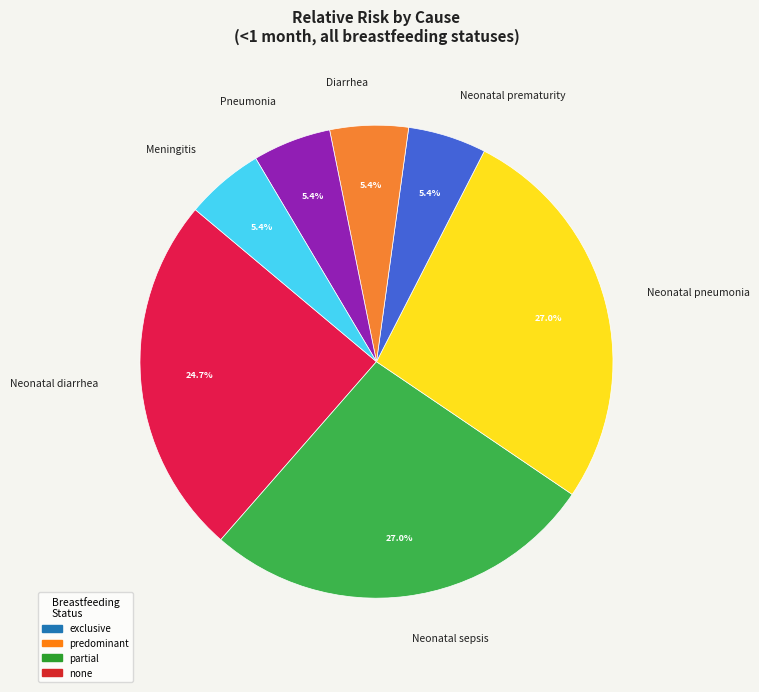

Between Diarrhea and Neonatal sepsis, which is larger?

Neonatal sepsis